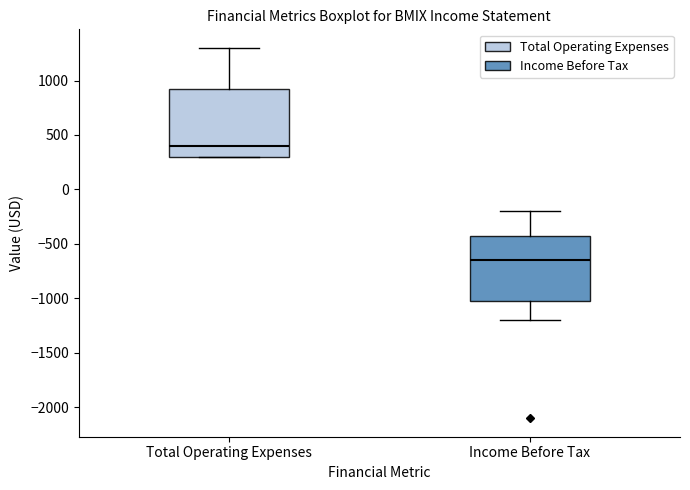

Where is the upper edge of the box for Total Operating Expenses on the y-axis? The values are not printed on the chart, so give them approximately, as read against the axis.

950